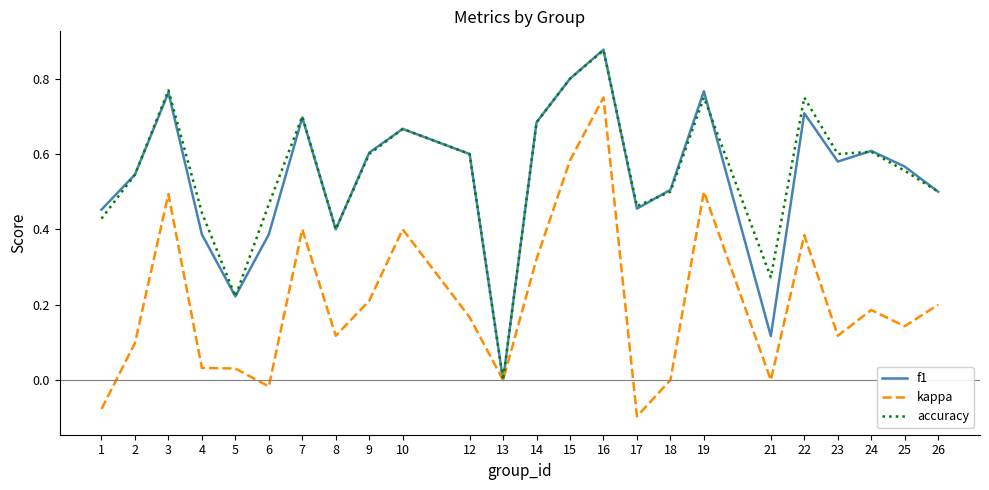

Which series has the largest total across all categories?

accuracy